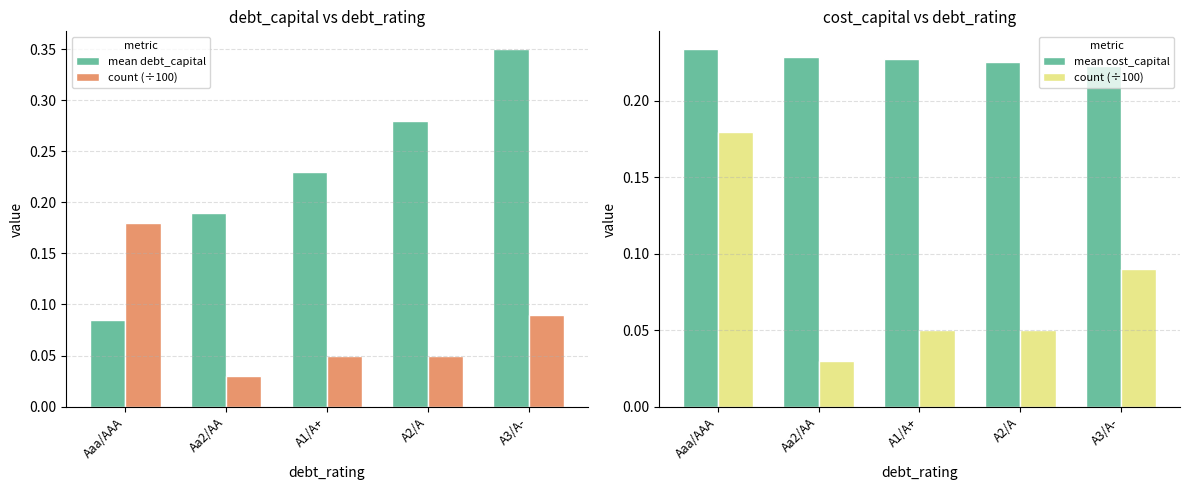

Count the number of data series in this chart.

3